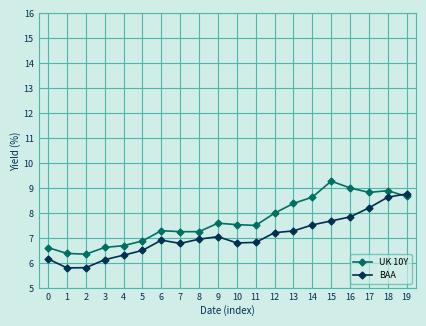

Which series has the largest total across all categories?

UK 10Y